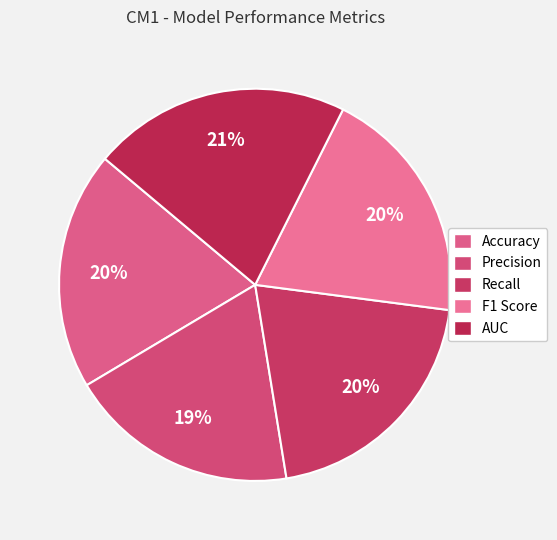

What is the largest slice in the pie chart?

AUC